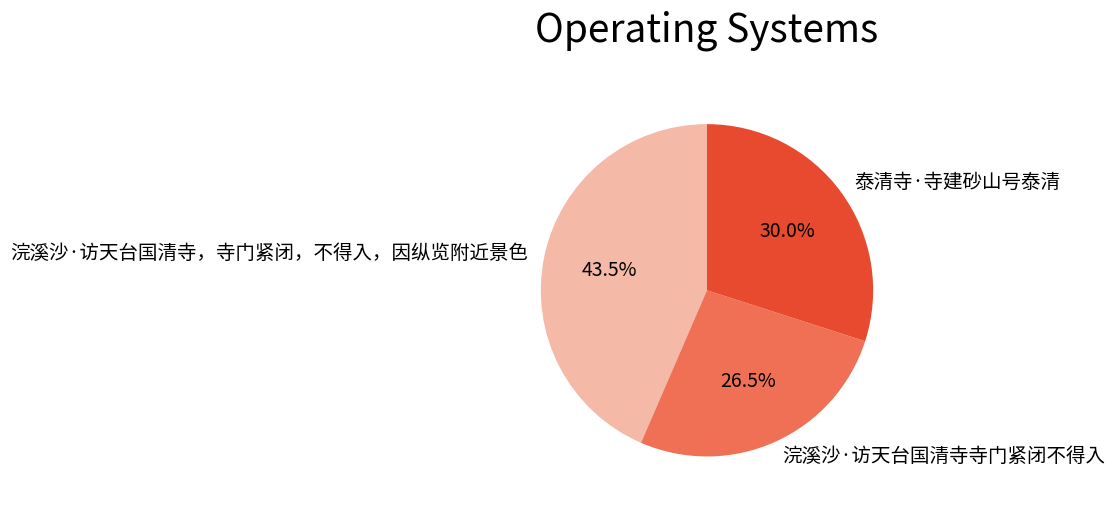

What is the total percentage of 泰清寺·寺建砂山号泰清 and 浣溪沙·访天台国清寺寺门紧闭不得入?

56.5%